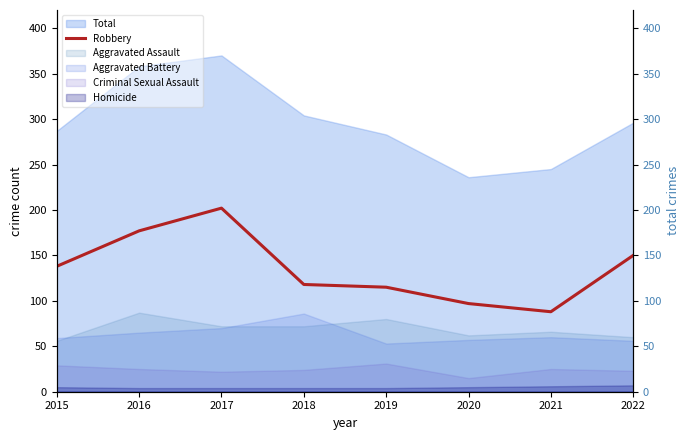

Reading left to right, extract all data points from this chart.

138	177	202	118	115	97	88	150